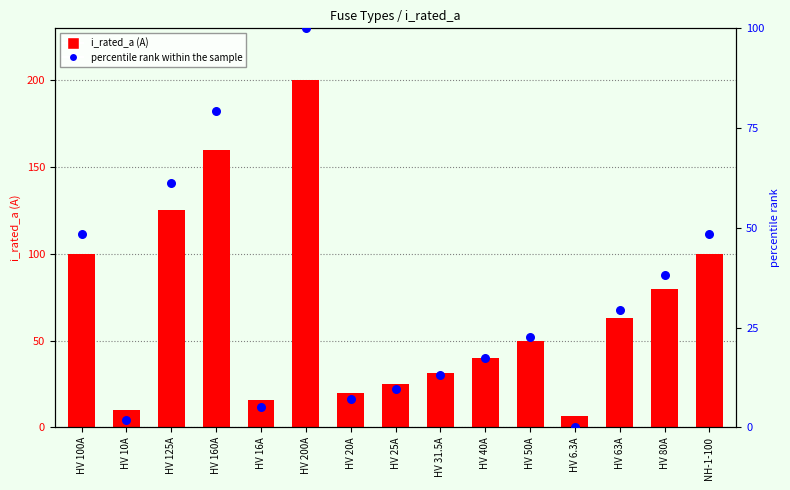

What is the total value across all series at HV 10A?

11.9